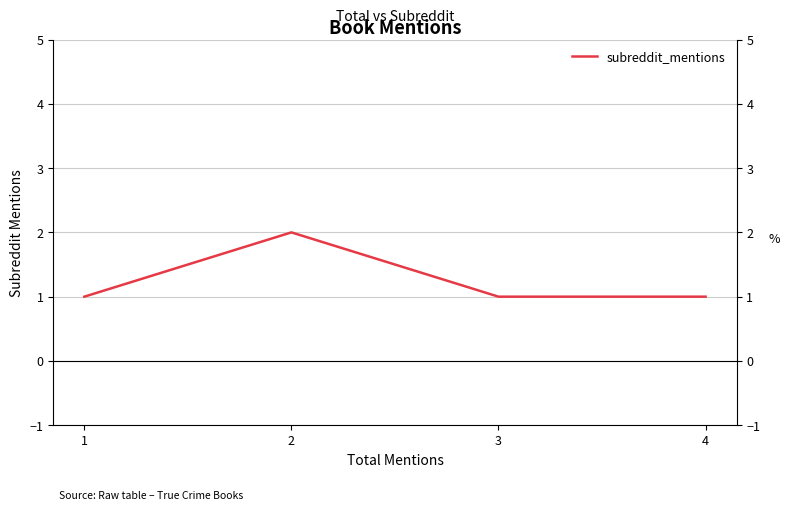

Is it true that the value at 1 is 0?

False